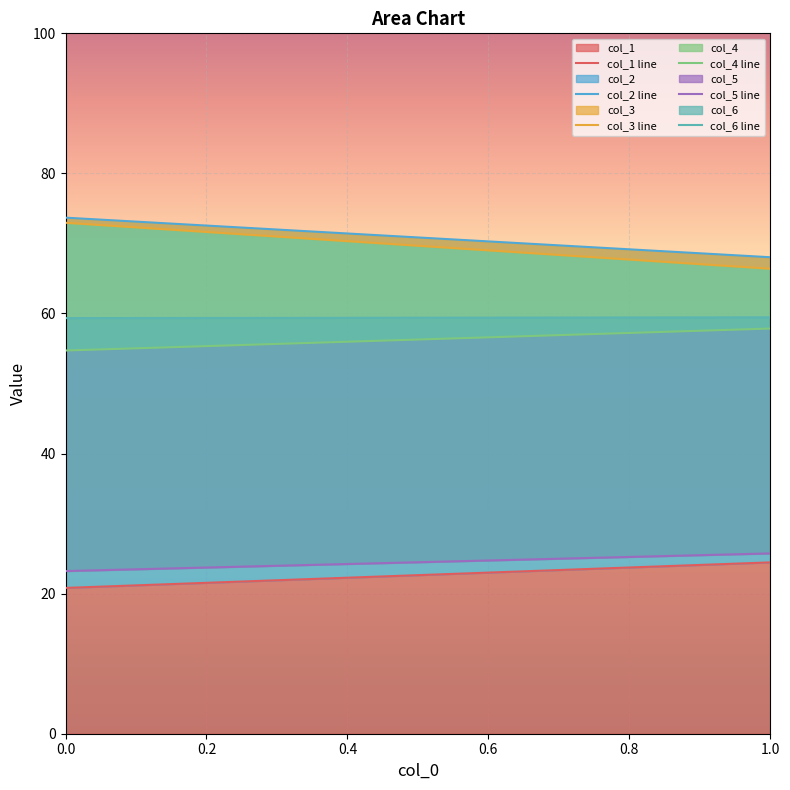

Which series has the largest total across all categories?

col_2